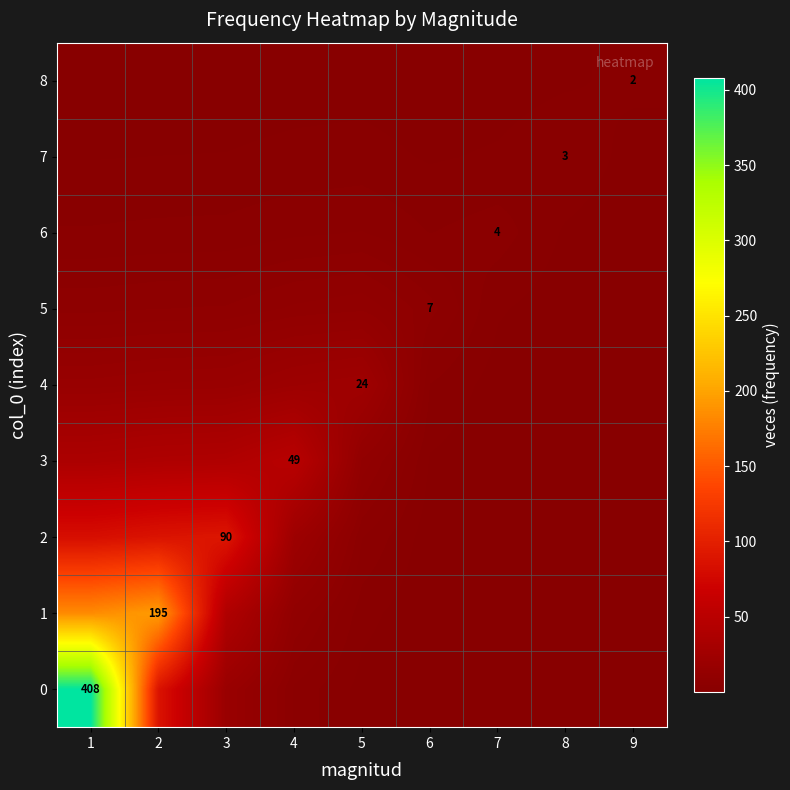

Is the value of 0 at 2 greater than the value of 1 at 9?

Yes